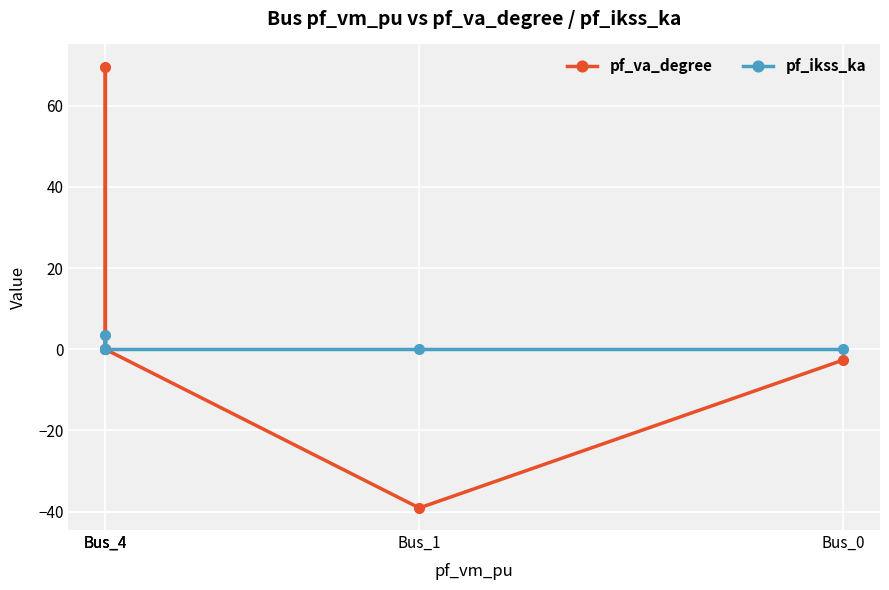

List the labels in order of pf_va_degree value, largest first.

Bus_4, Bus_4, Bus_4, Bus_0, Bus_1